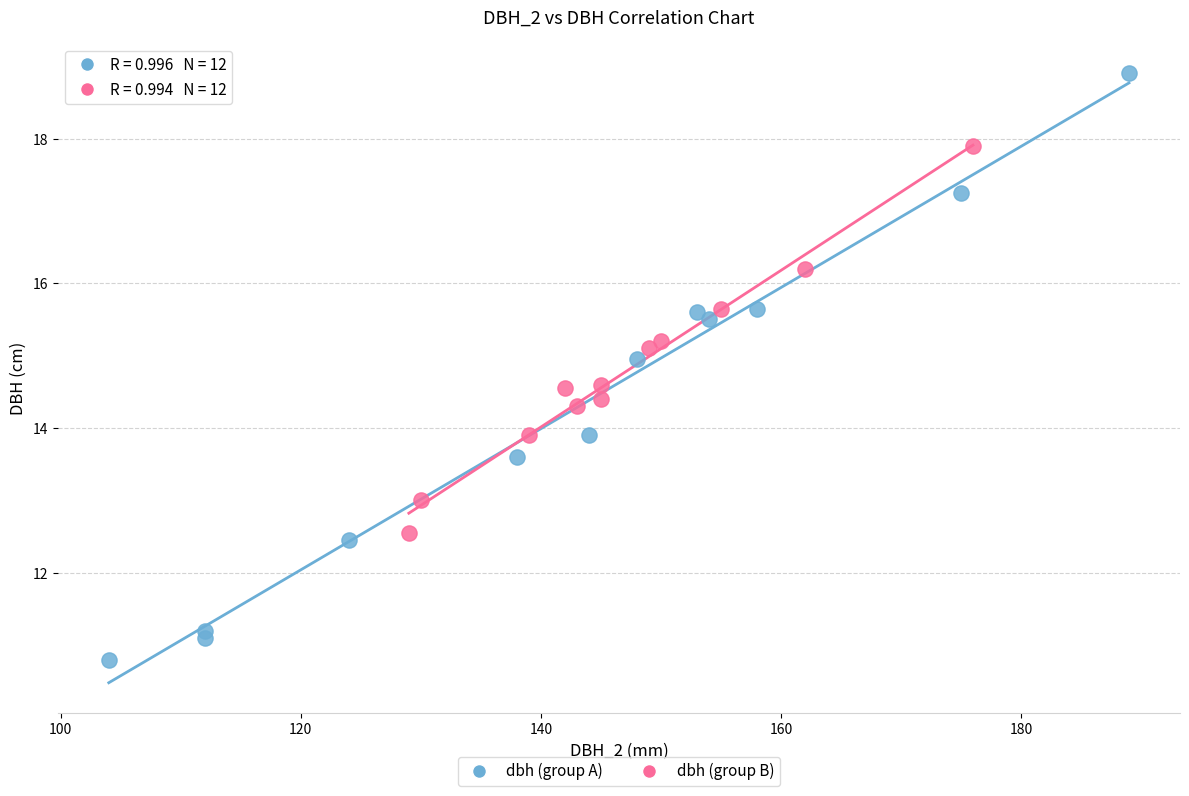

Which series reaches the maximum Y coordinate?

dbh (group A)